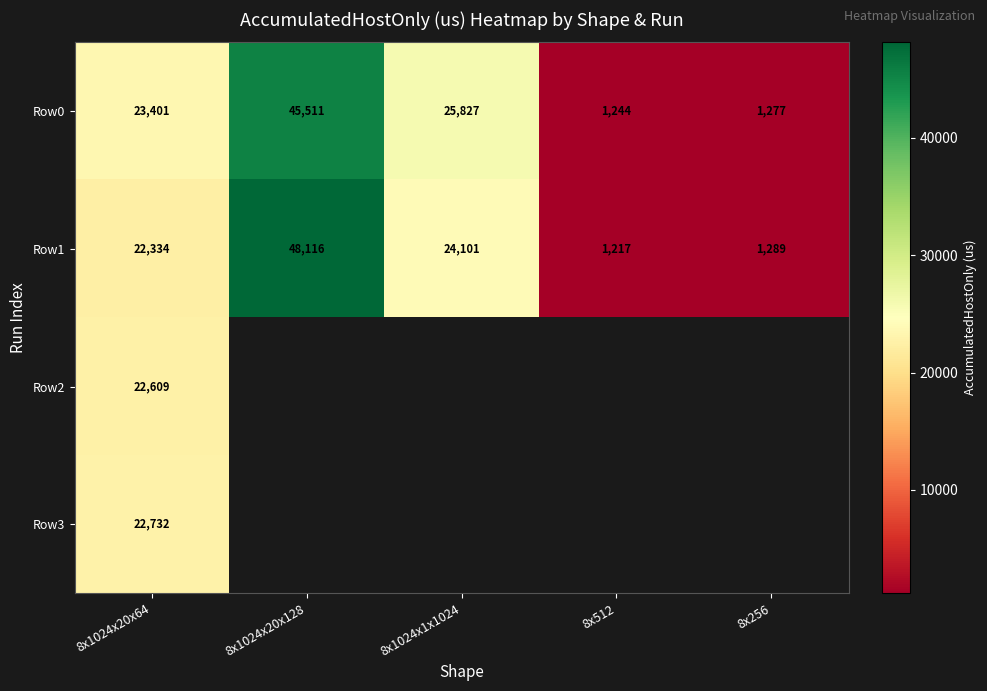

At how many categories does at least one series exceed 40547?

1